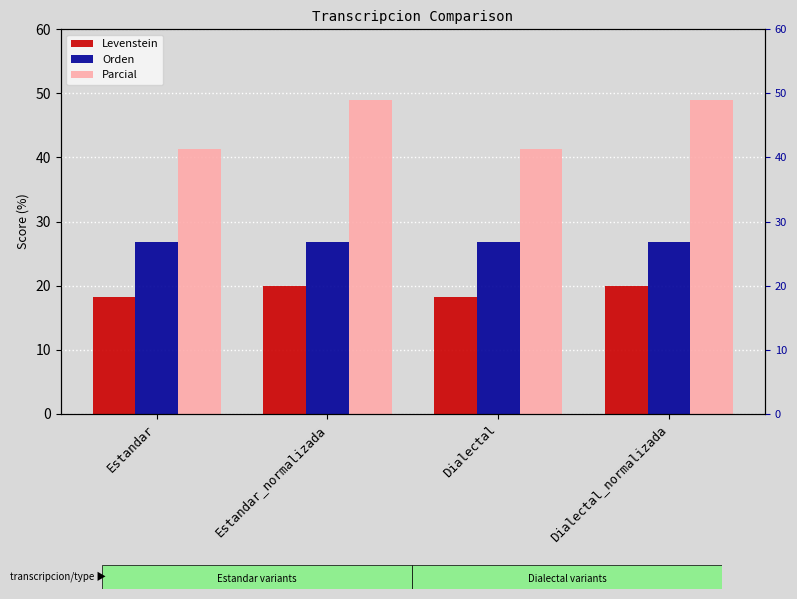

The value of Orden at Dialectal_normalizada is 43.7. True or false?

False